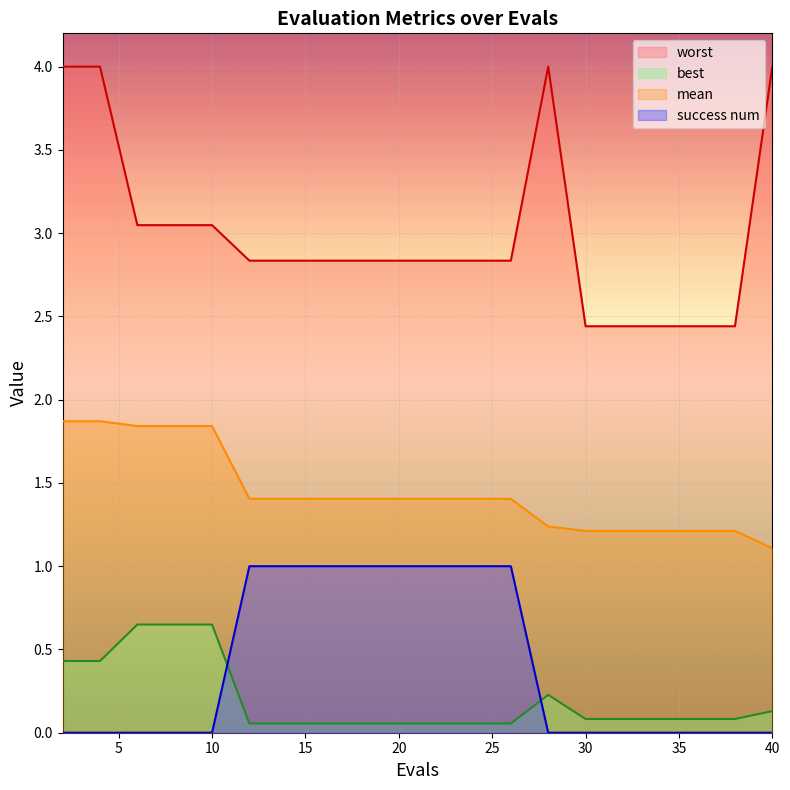

True or false: worst and best cross at least once.

False